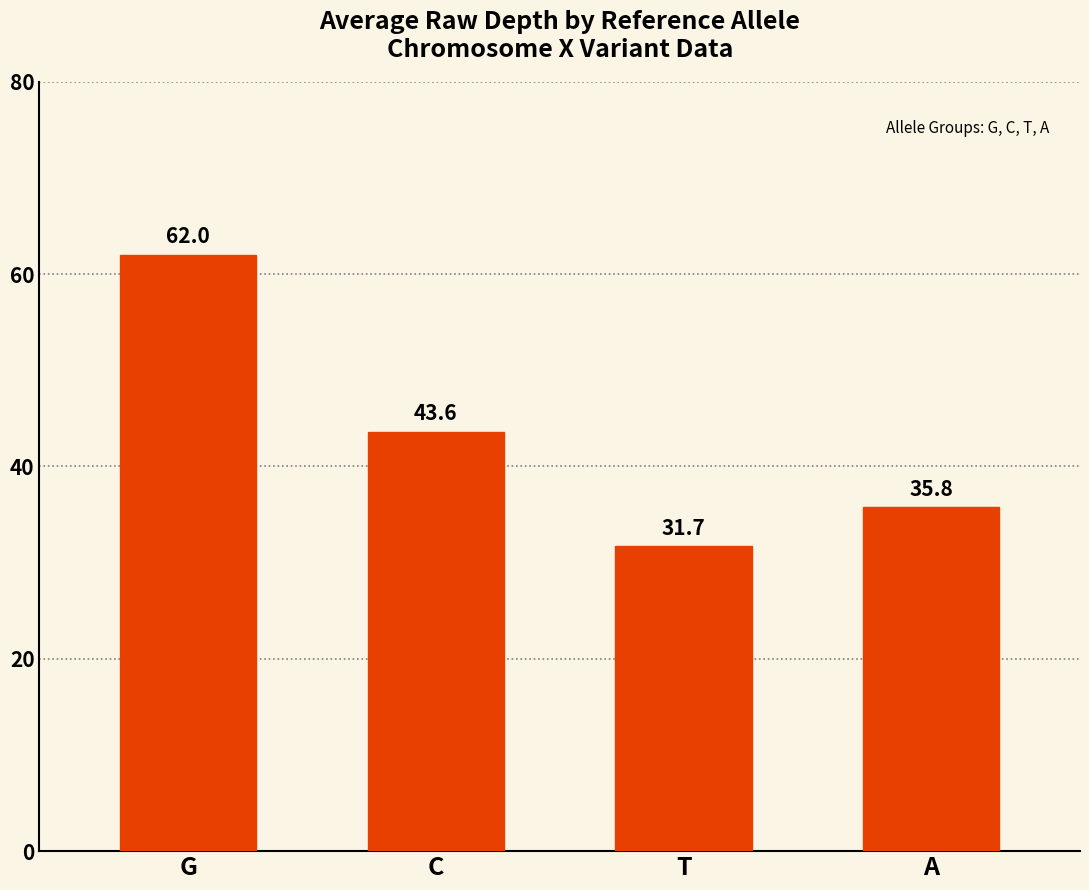

The value at G is 62.0. True or false?

True